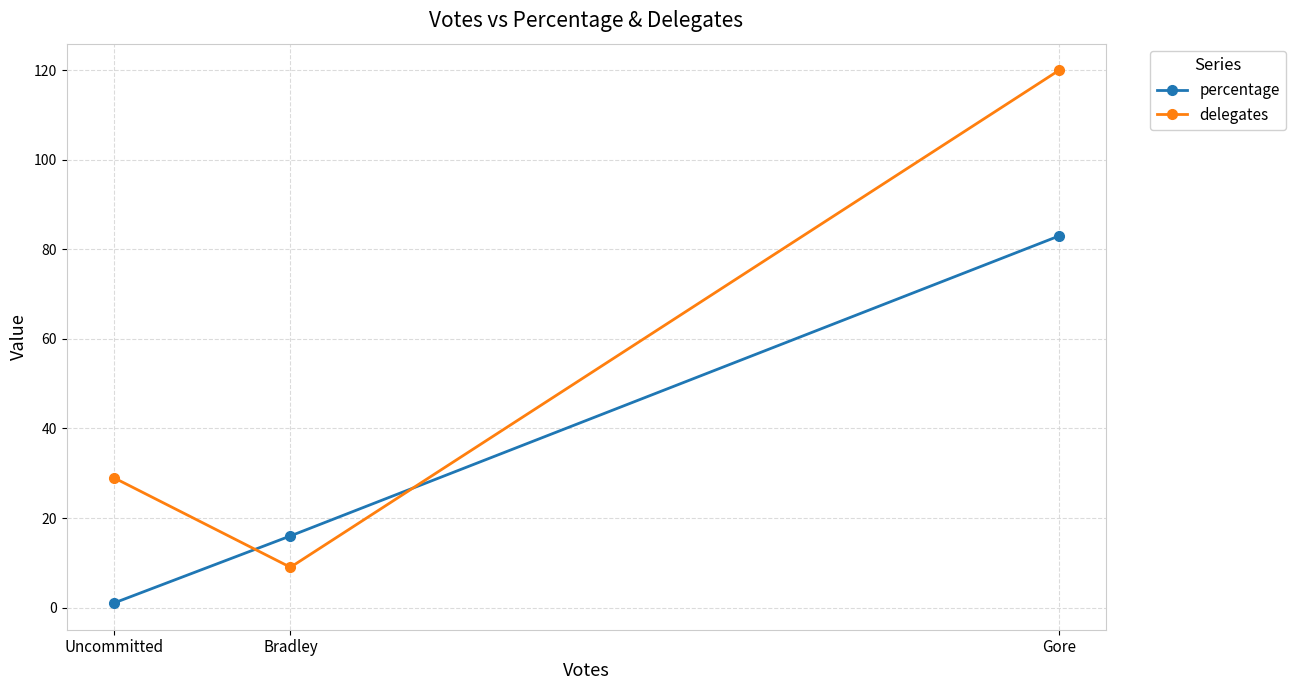

What is the maximum value for percentage?

83